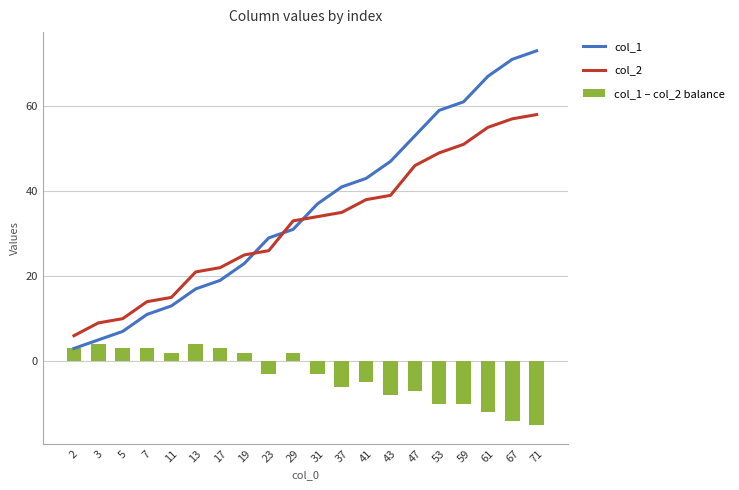

Rank the series by their maximum value, from lowest to highest.

col_1 – col_2 balance, col_2, col_1